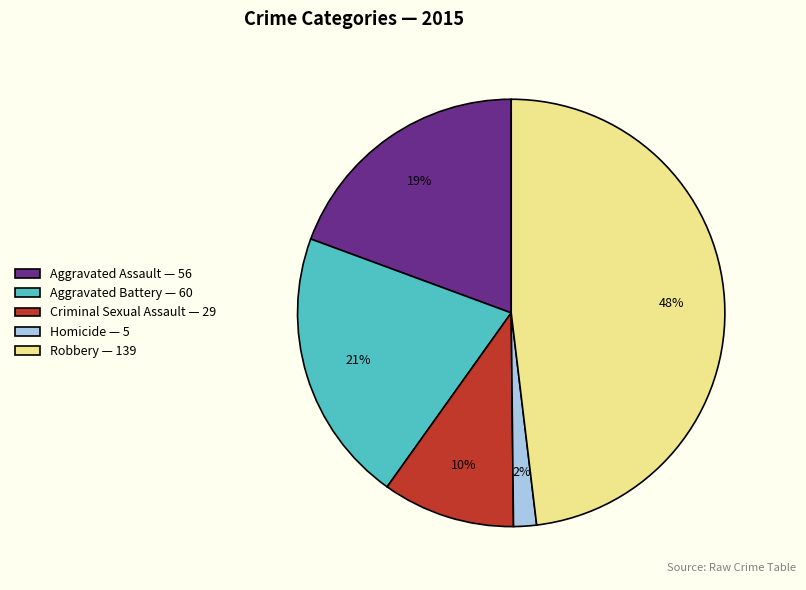

Which category has the biggest portion of the pie?

Robbery